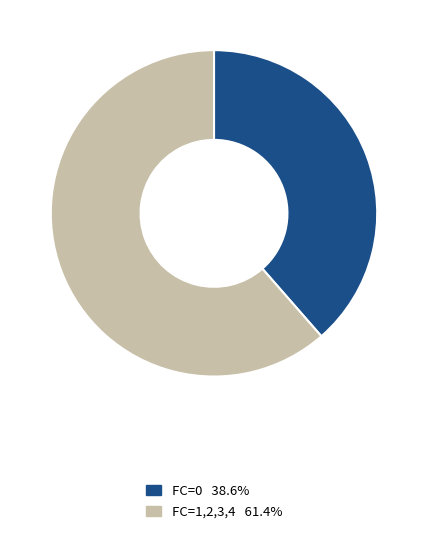

Approximately how many times larger is the value at FC=0 38.6% compared to FC=1,2,3,4 61.4%?

0.6